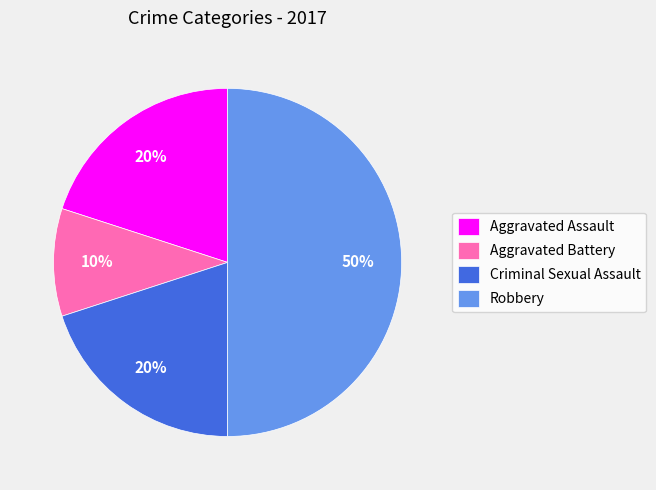

To the nearest percent, what percentage of the pie is Robbery?

50%